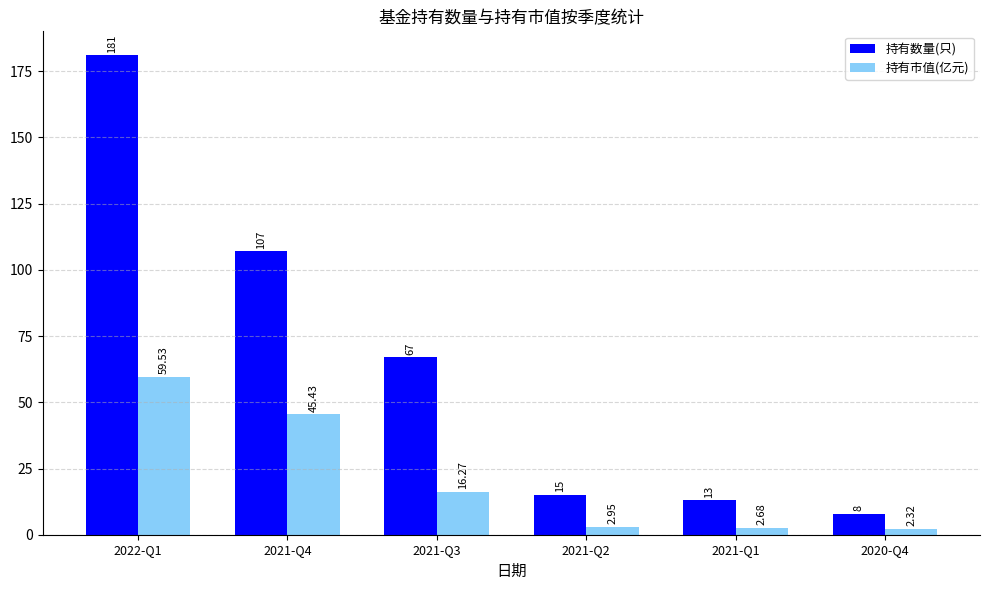

At which label does 持有数量(只) first exceed 67?

2022-Q1